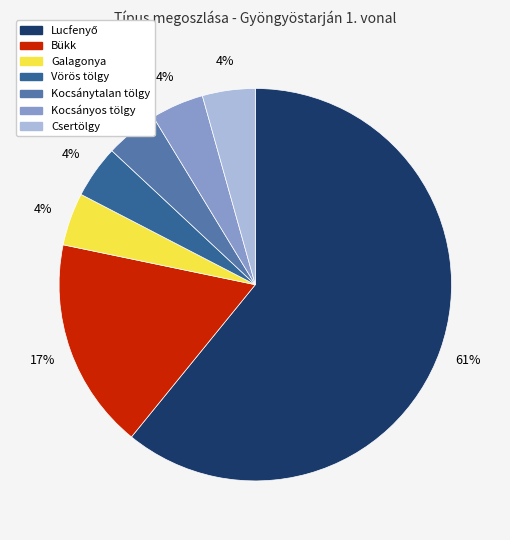

Does Vörös tölgy account for over 50% of the chart?

No